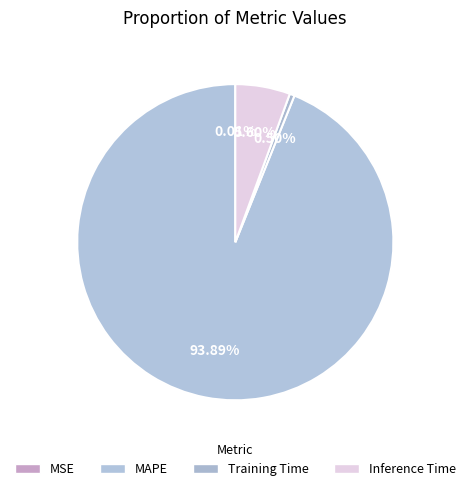

What is the largest slice in the pie chart?

MAPE